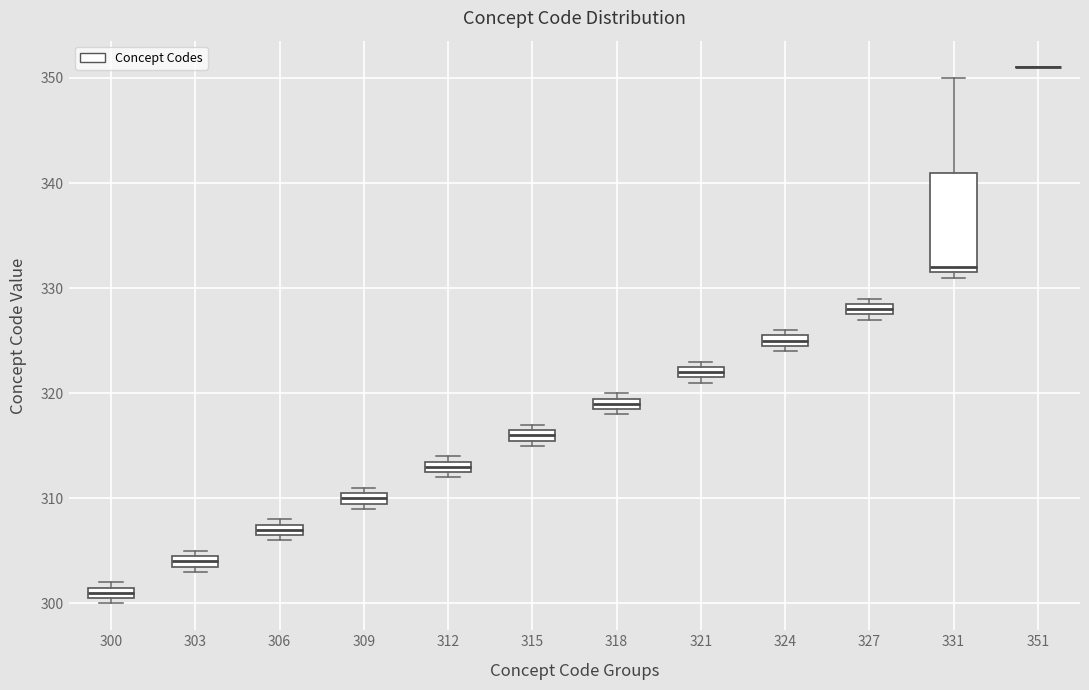

Comparing the boxes themselves (not the whiskers), which one is the tallest?

331